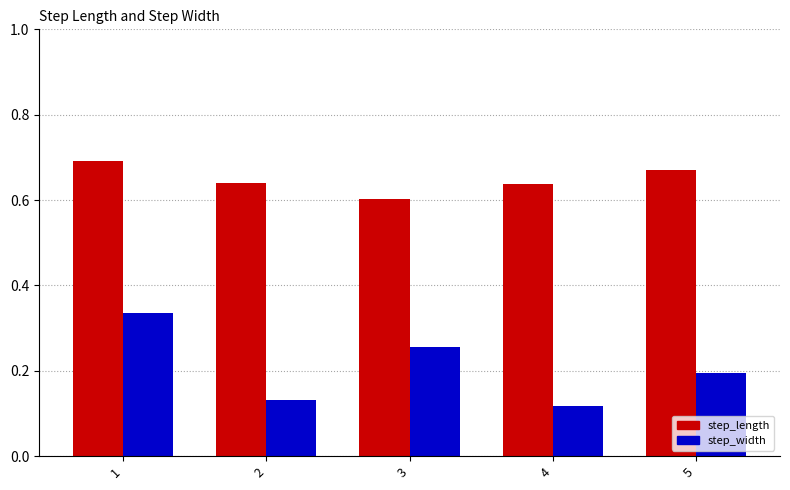

What is the sum of all step_width values?

1.0